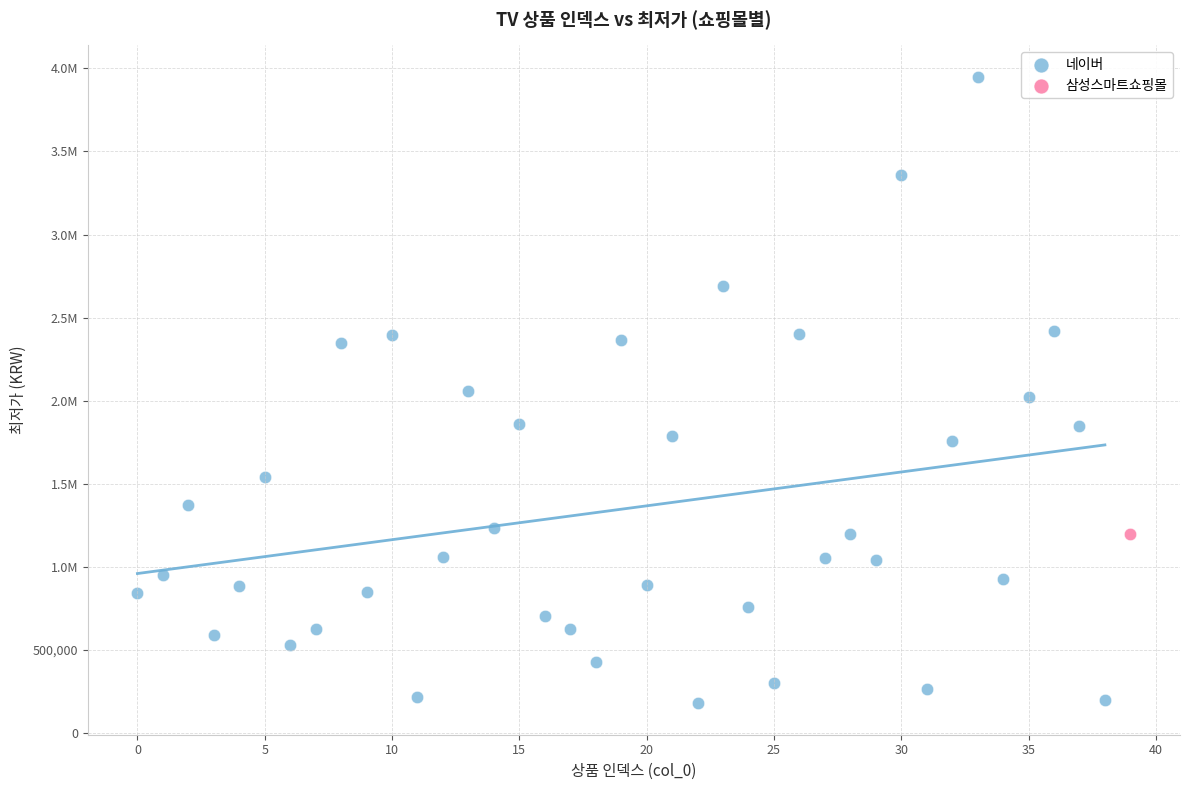

What are all the series names shown in the legend?

네이버, 삼성스마트쇼핑몰